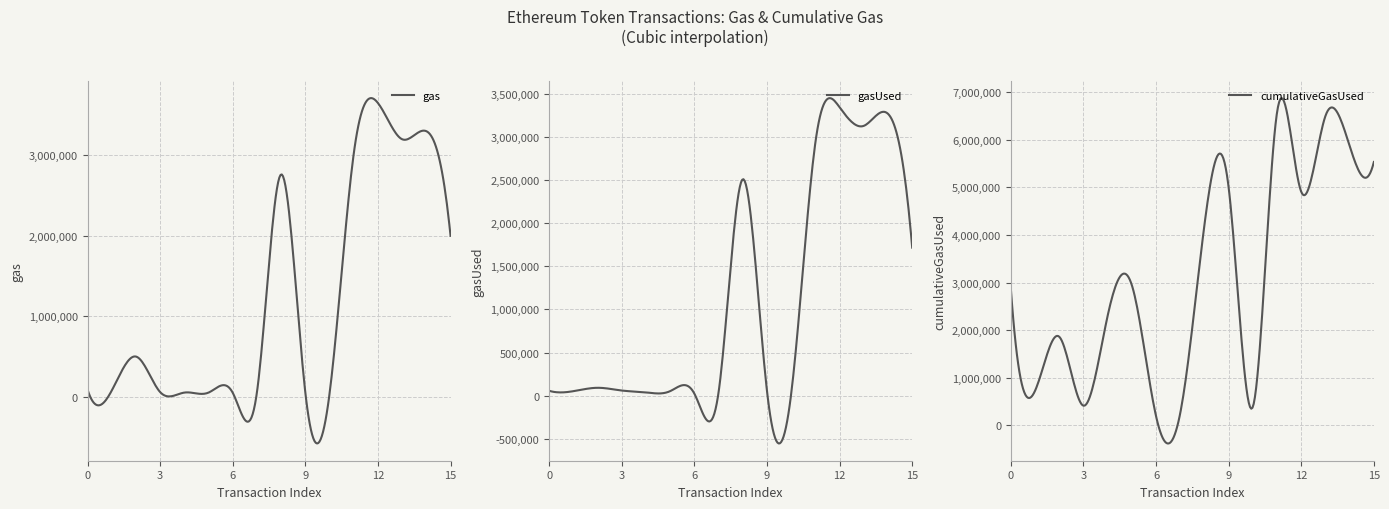

True or false: gas has more than 0 interior local peaks.

True